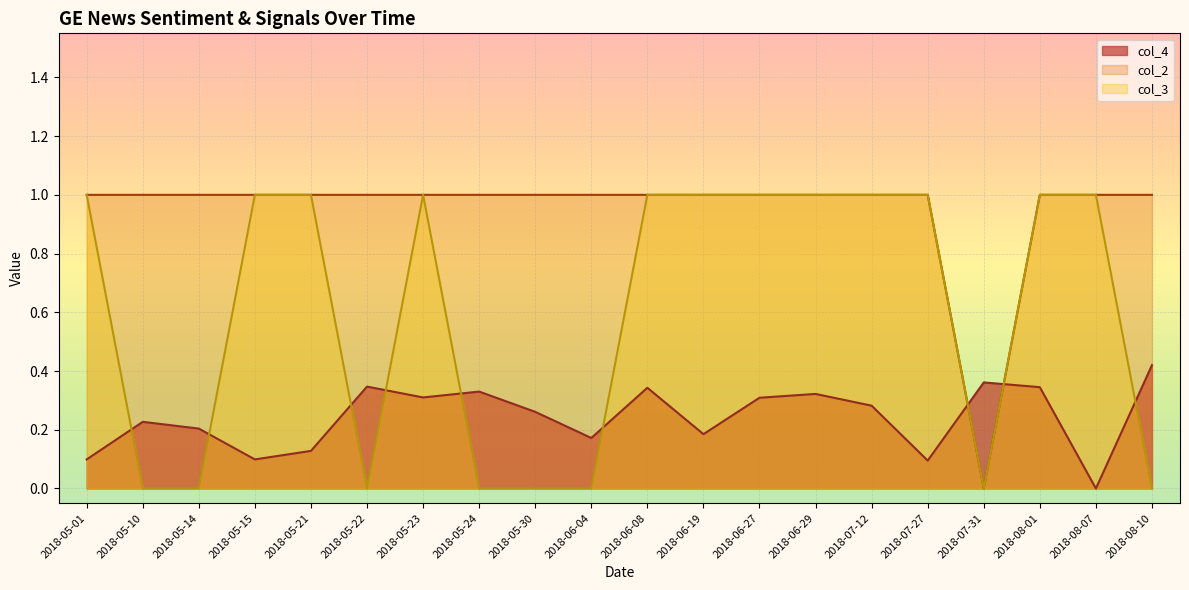

List the labels in order of col_3 value, smallest first.

2018-05-10, 2018-05-14, 2018-05-22, 2018-05-24, 2018-05-30, 2018-06-04, 2018-07-31, 2018-08-10, 2018-05-01, 2018-05-15, 2018-05-21, 2018-05-23, 2018-06-08, 2018-06-19, 2018-06-27, 2018-06-29, 2018-07-12, 2018-07-27, 2018-08-01, 2018-08-07